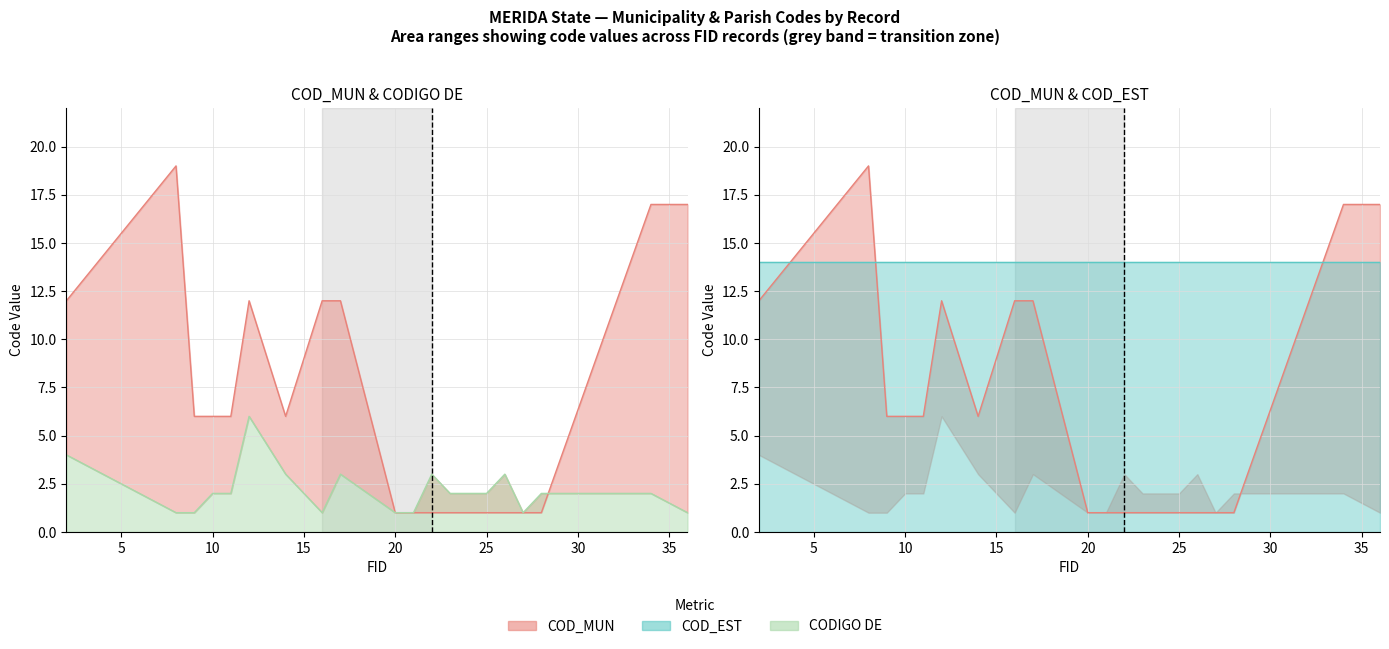

At which label does CODIGO DE first exceed 2?

2